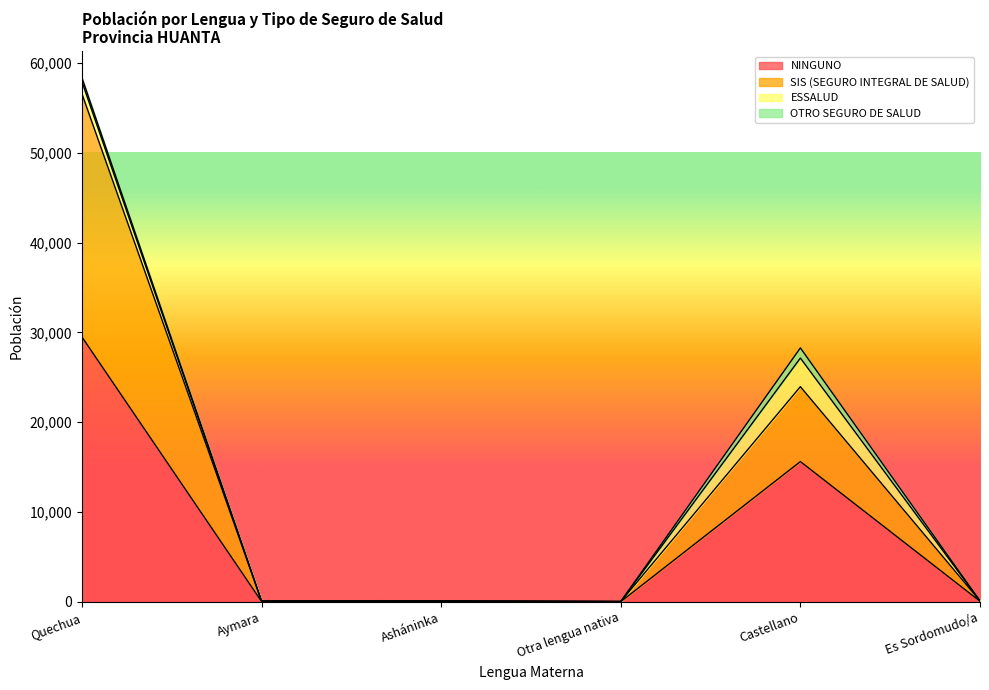

Which series changed the most between Asháninka and Es Sordomudo/a?

SIS (SEGURO INTEGRAL DE SALUD)